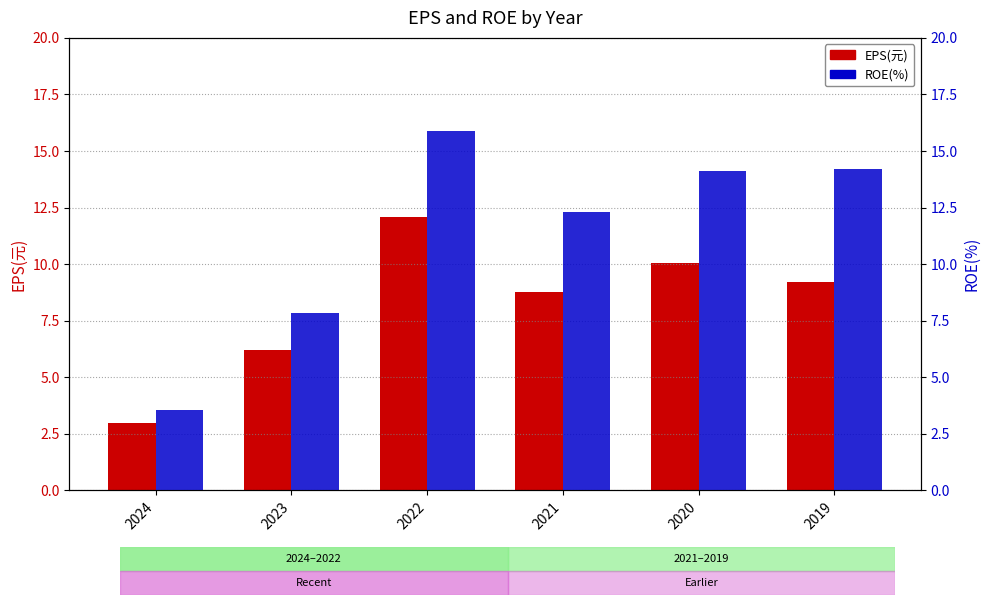

What are all the series names shown in the legend?

EPS(元), ROE(%)